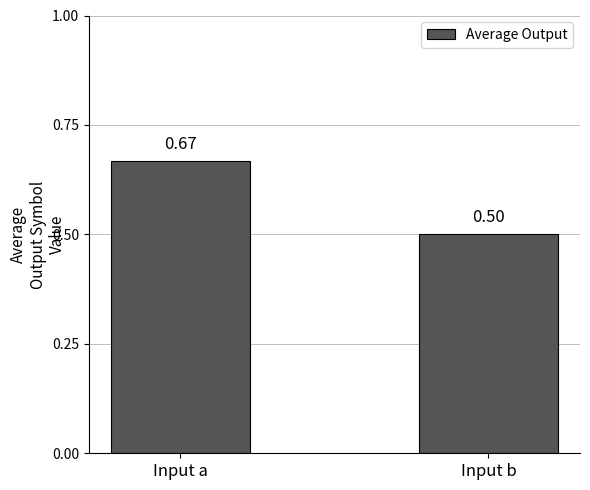

What is the average value?

0.6